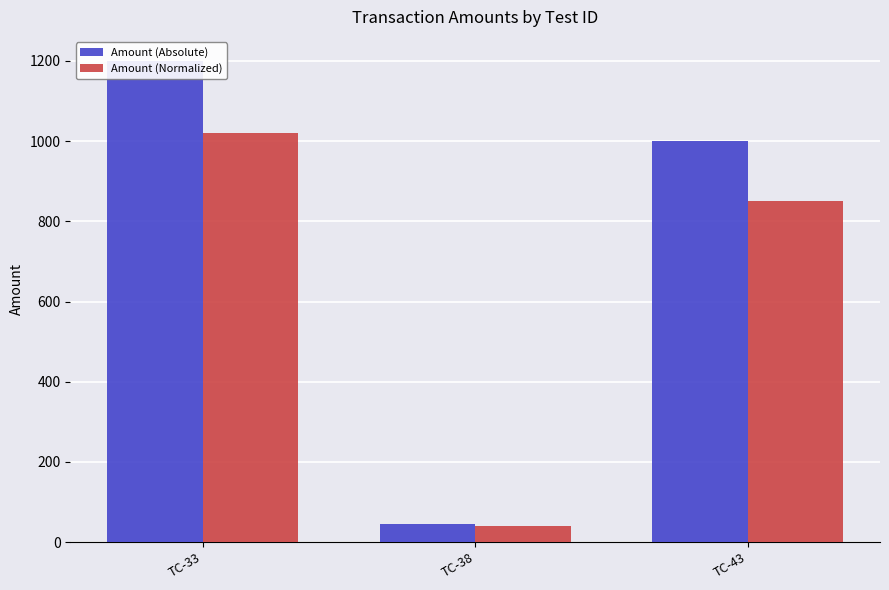

What is the smallest value displayed?

39.1